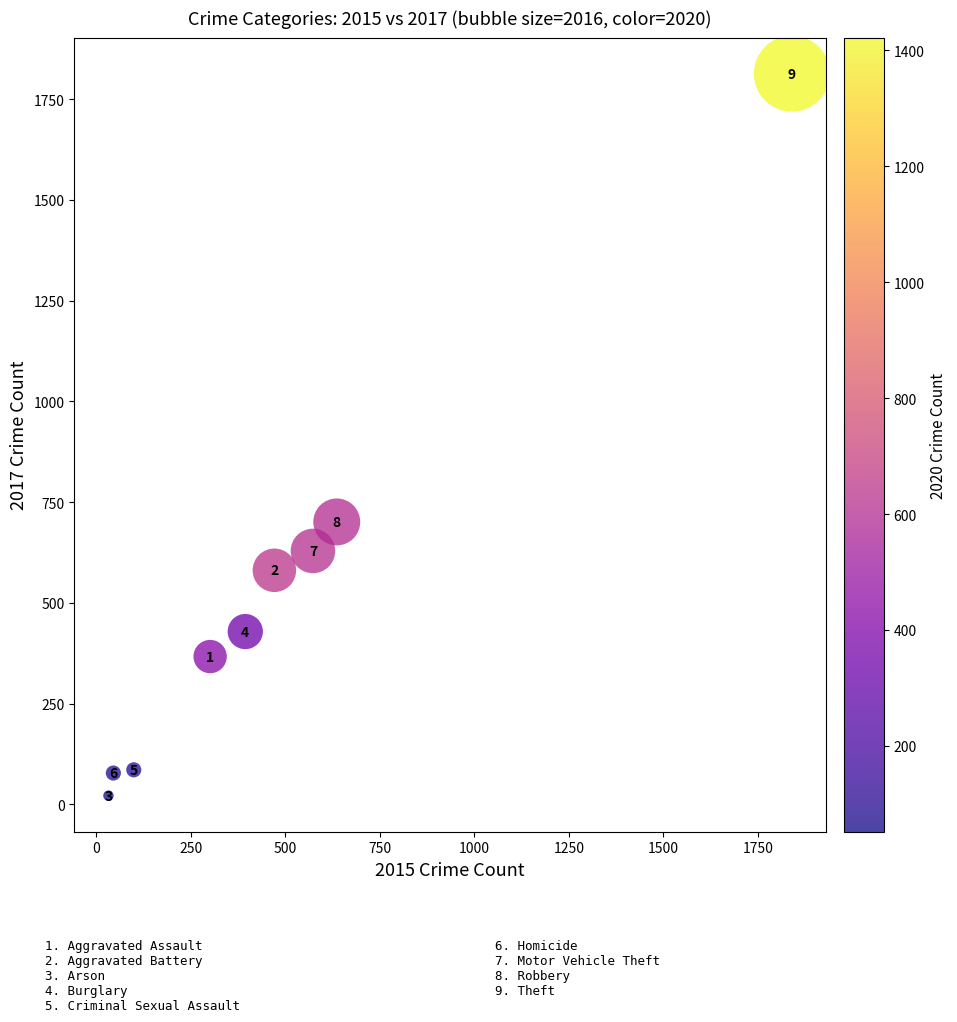

What Y value in the scatter plot is closest to 917?

701